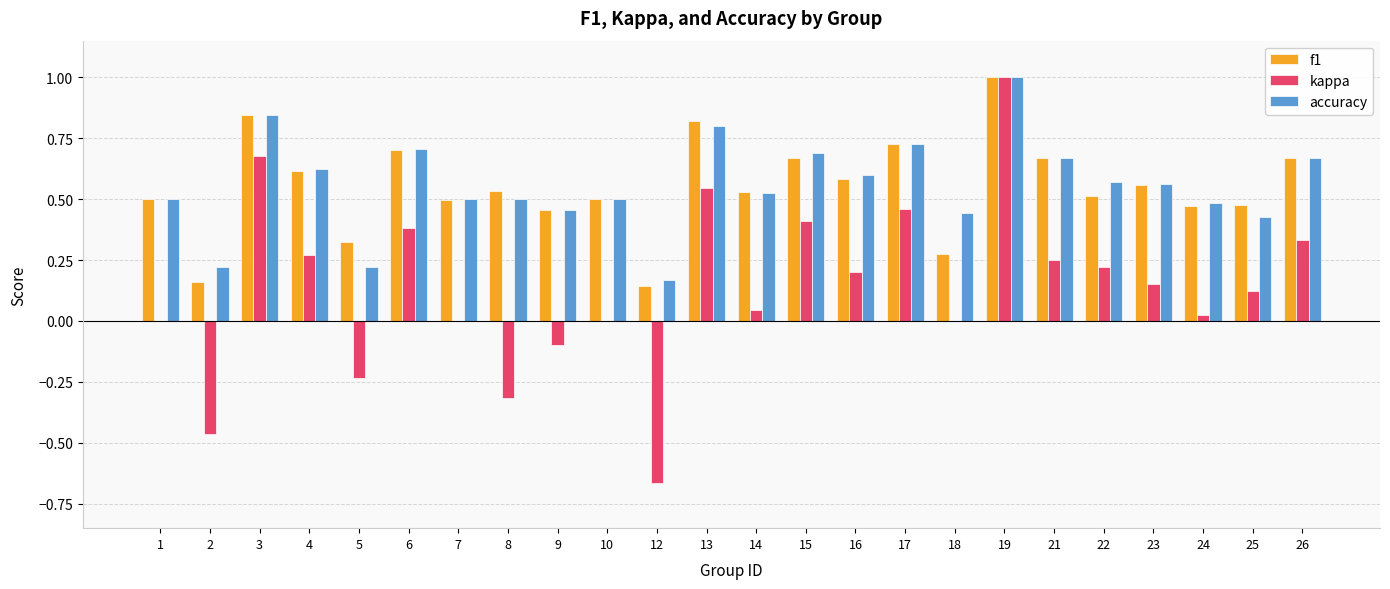

How many series are shown in this chart?

3